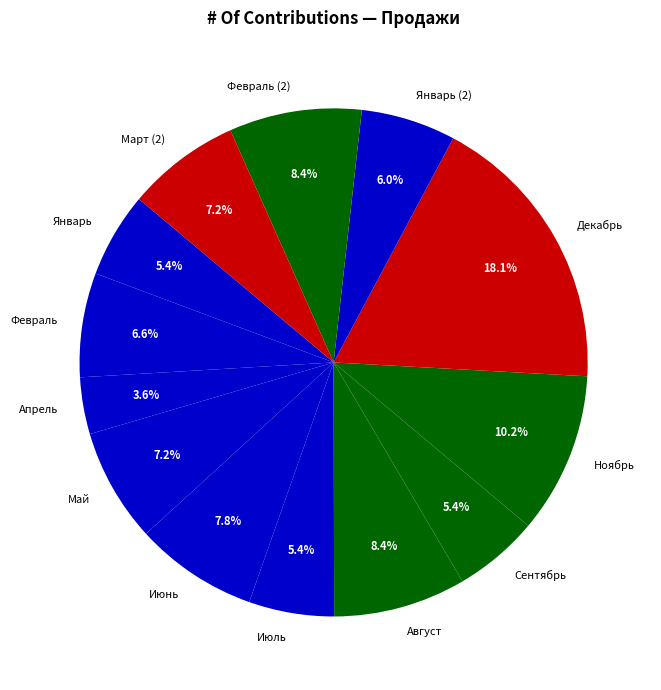

To the nearest percent, what is the average slice percentage?

8%